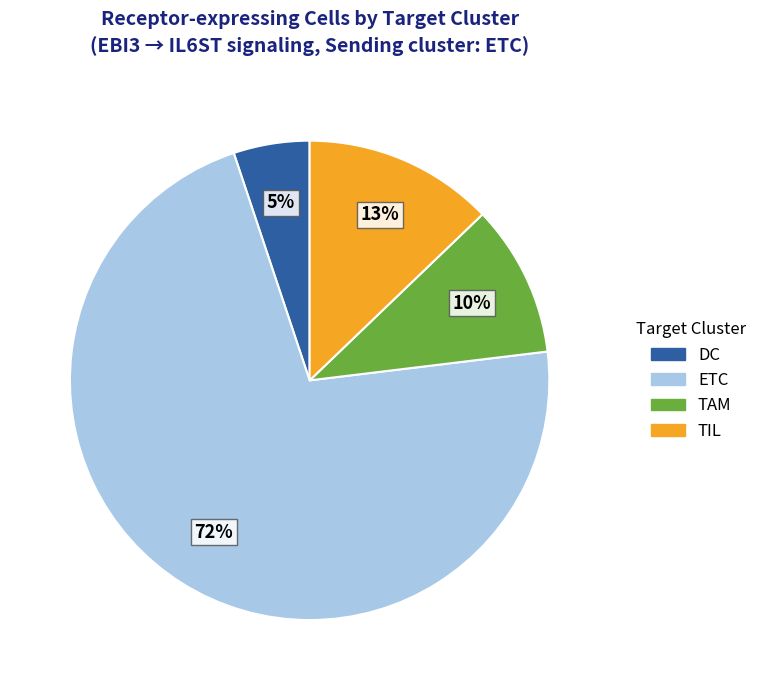

Which category has the biggest portion of the pie?

ETC